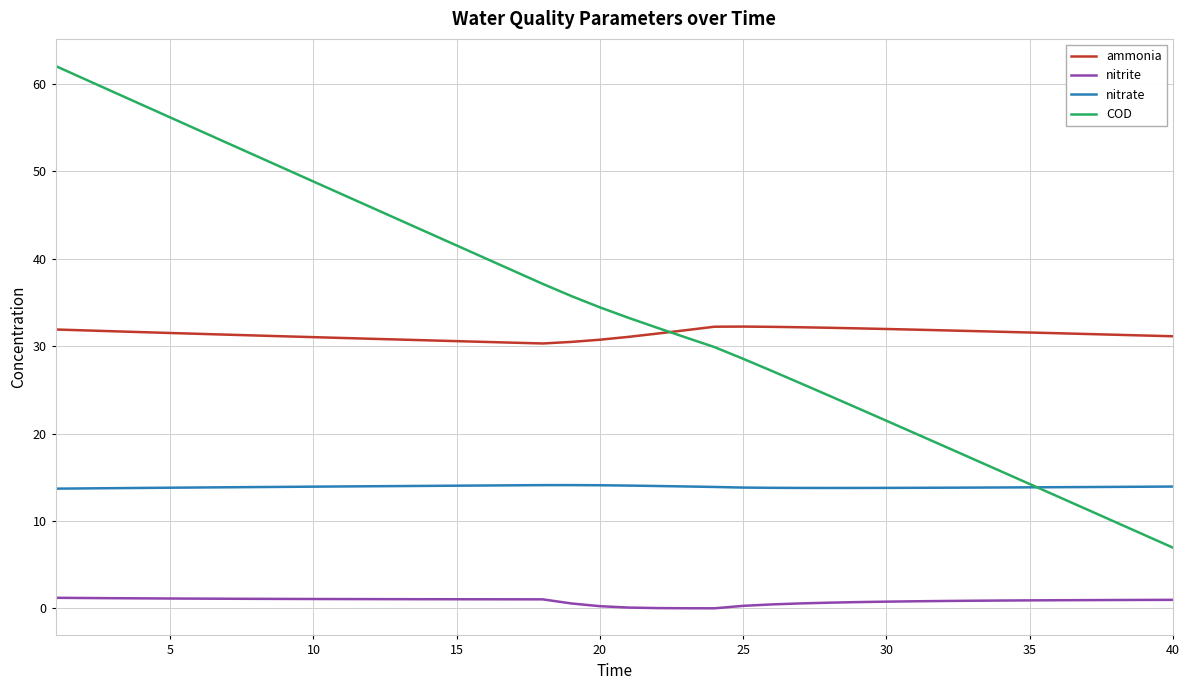

How many lines are shown in the chart?

4